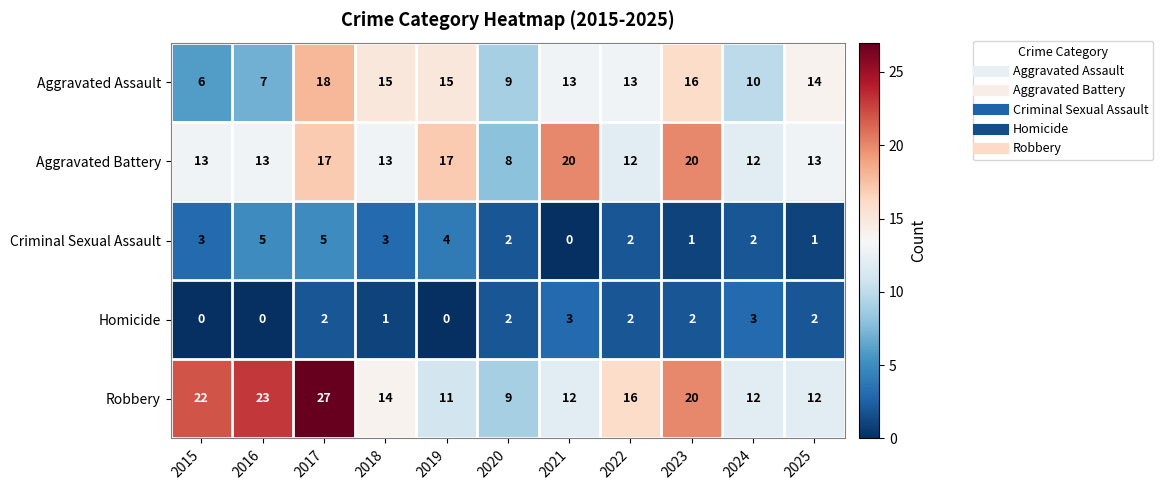

What is the sum of all Aggravated Battery values?

158